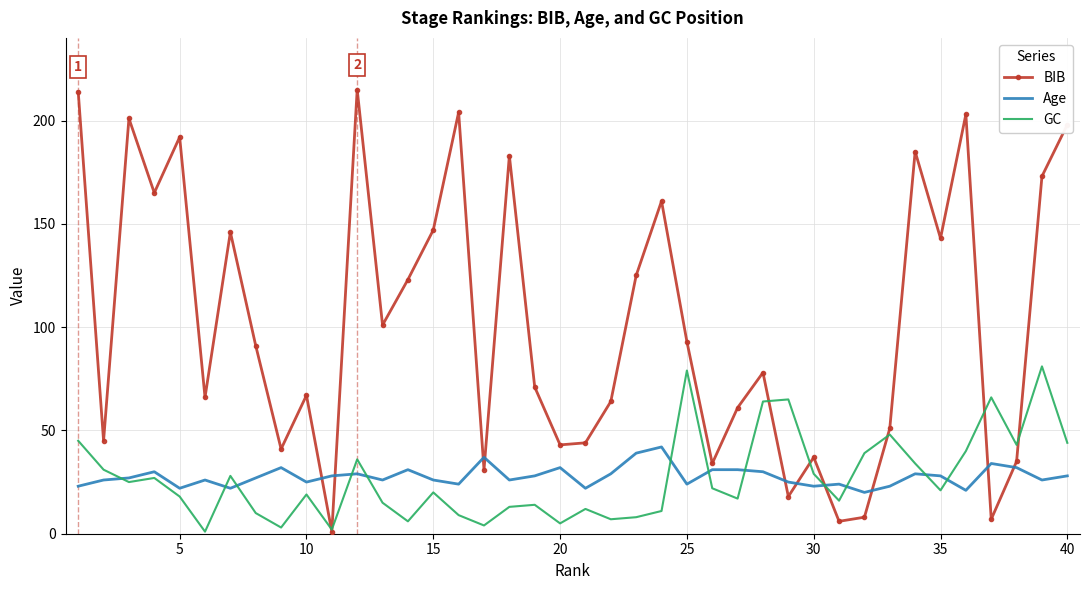

Which series has the widest spread of values?

BIB